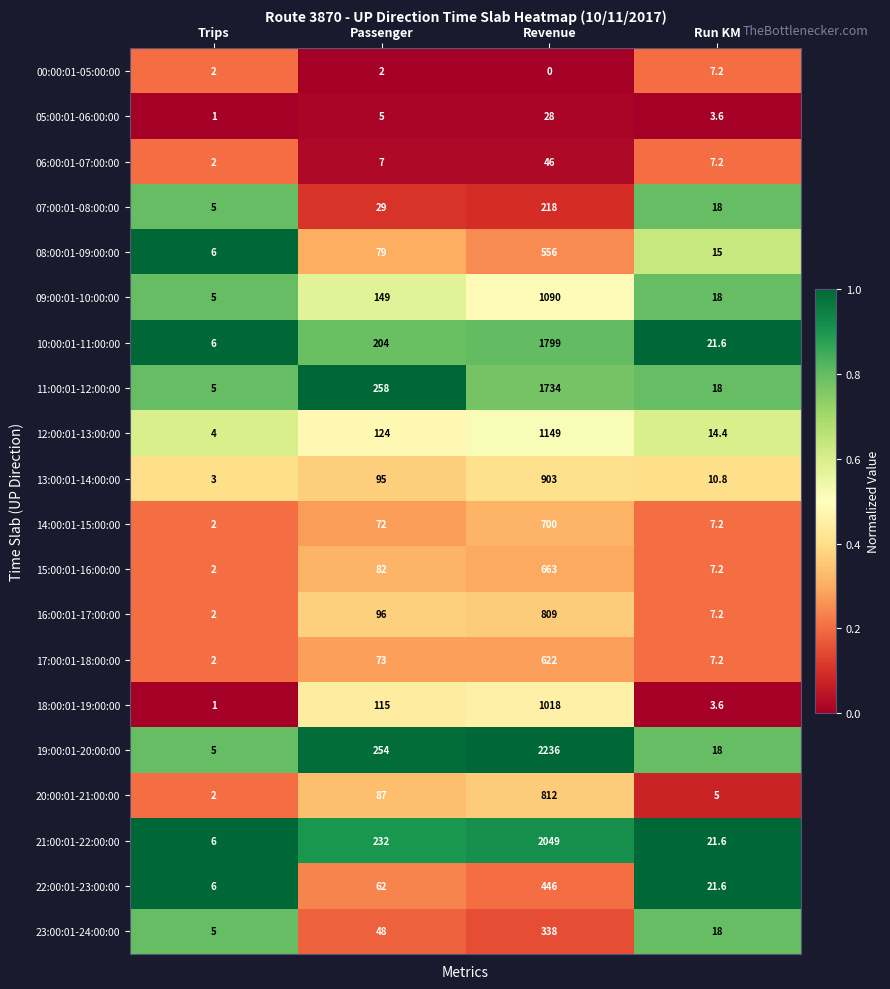

The 17:00:01-18:00:00 series shows 122.6 at Passenger. True or false?

False